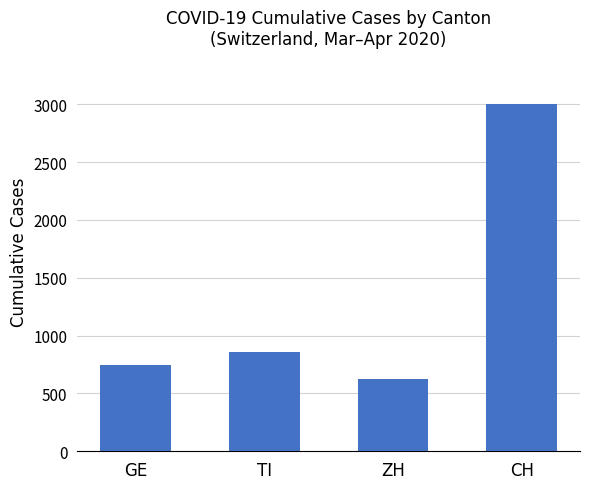

At which label is the value closest to 1810?

TI